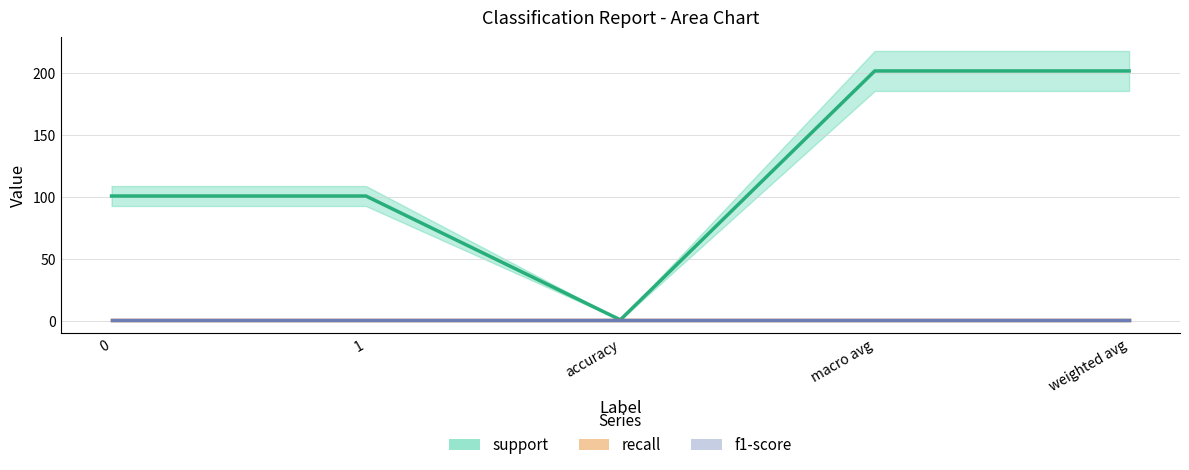

Does the chart display data point markers on the line(s)?

No